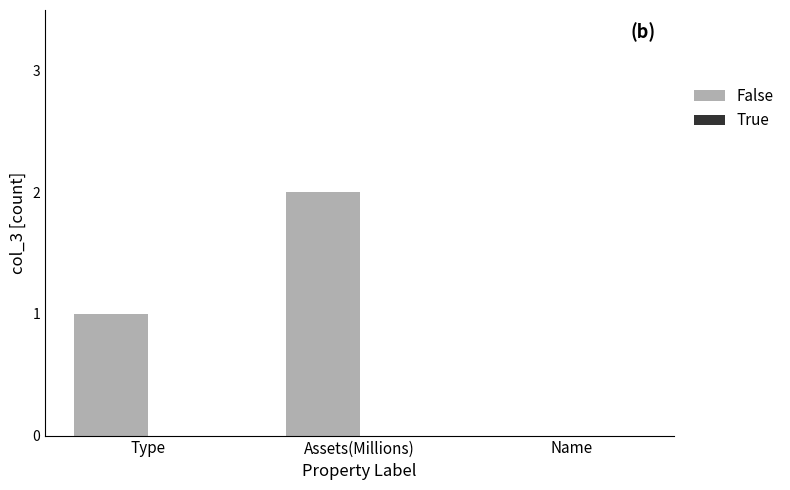

Reading left to right, what are all the values shown in this chart?

Type=1	Assets(Millions)=2	Name=0